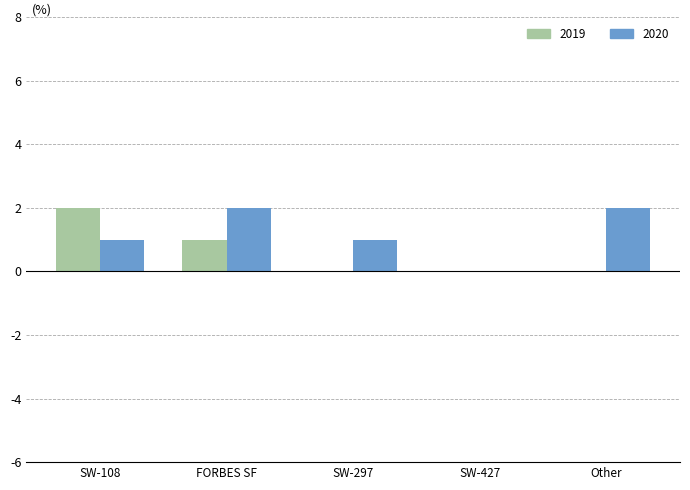

Is it true that 2020 equals 0 at SW-427?

True